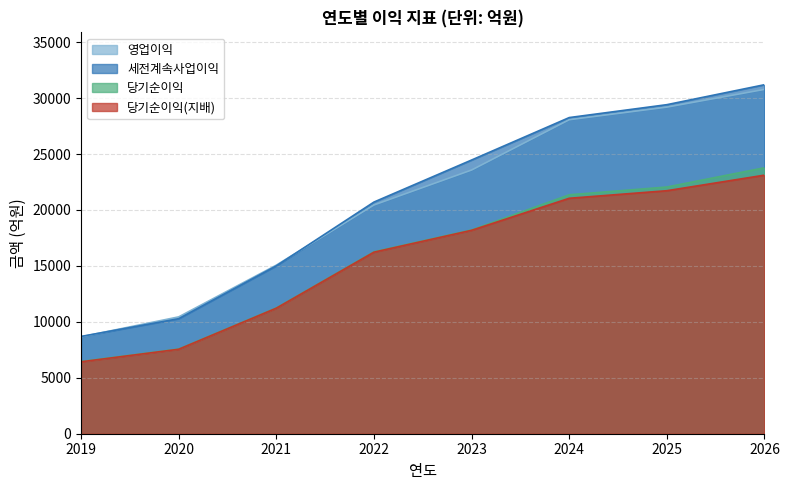

What is the average value of the 당기순이익(지배) series?

15688